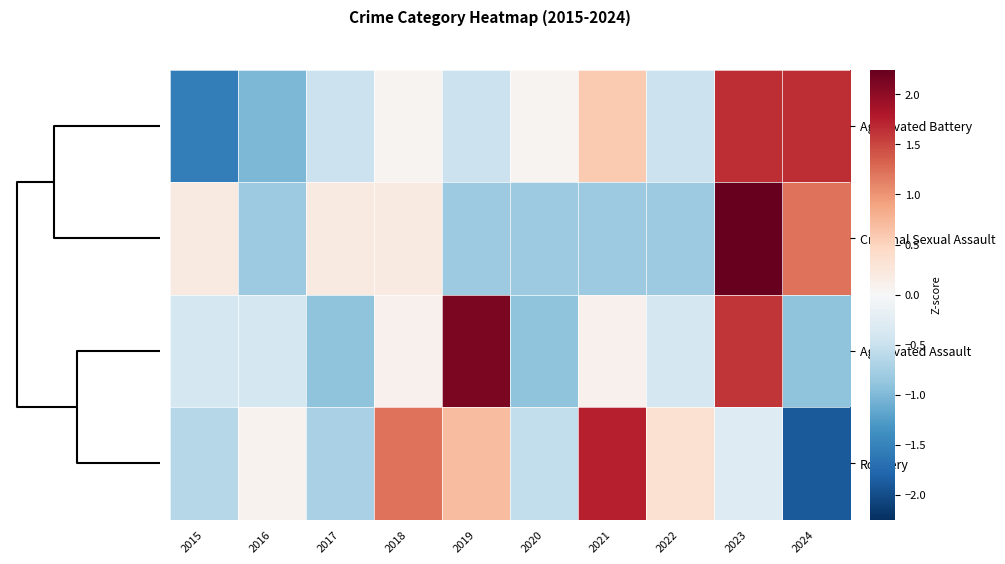

Which series has the widest spread of values?

Robbery